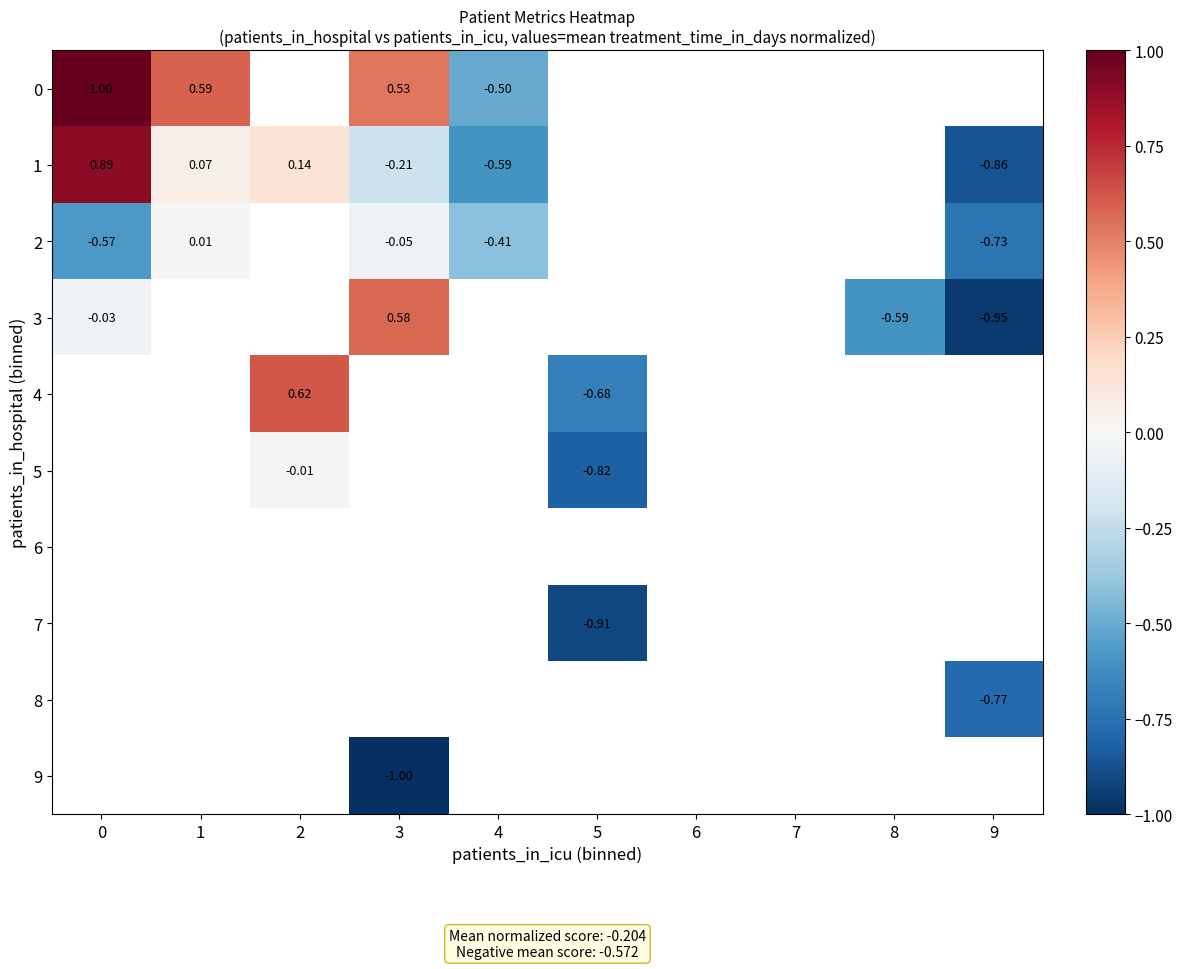

Which series has the largest range (max minus min)?

1